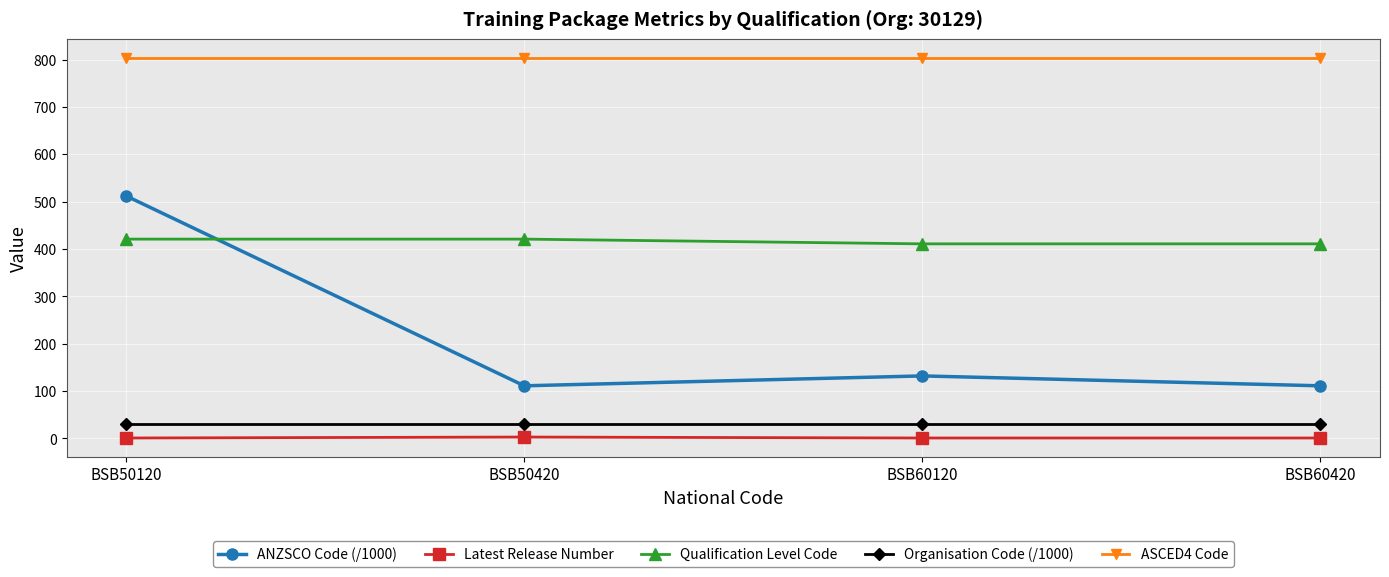

Does the chart have visible grid lines?

Yes